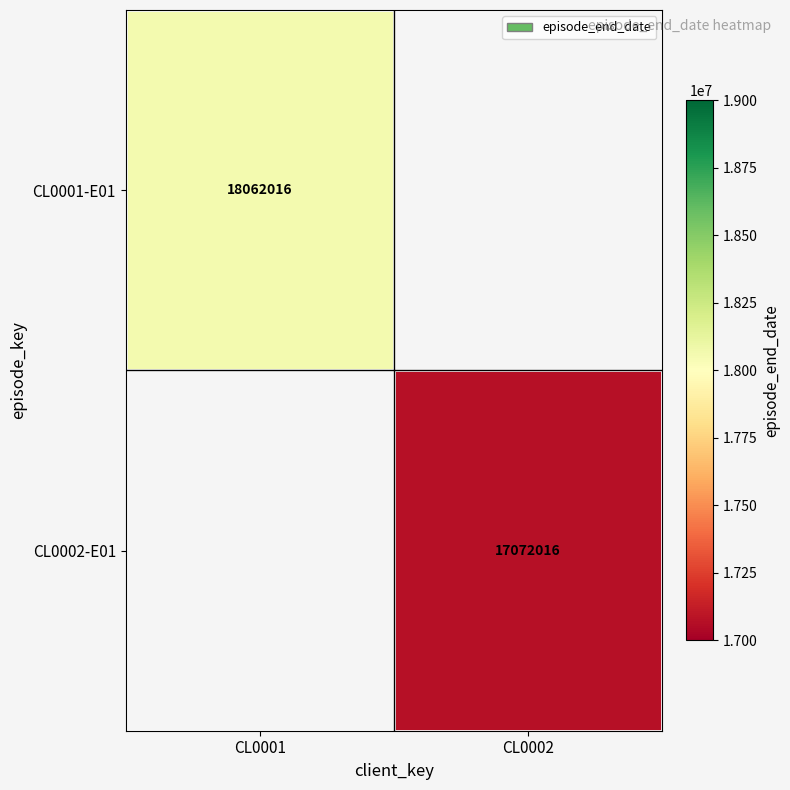

True or false: CL0001-E01 has a value of 18062016 at CL0001.

True